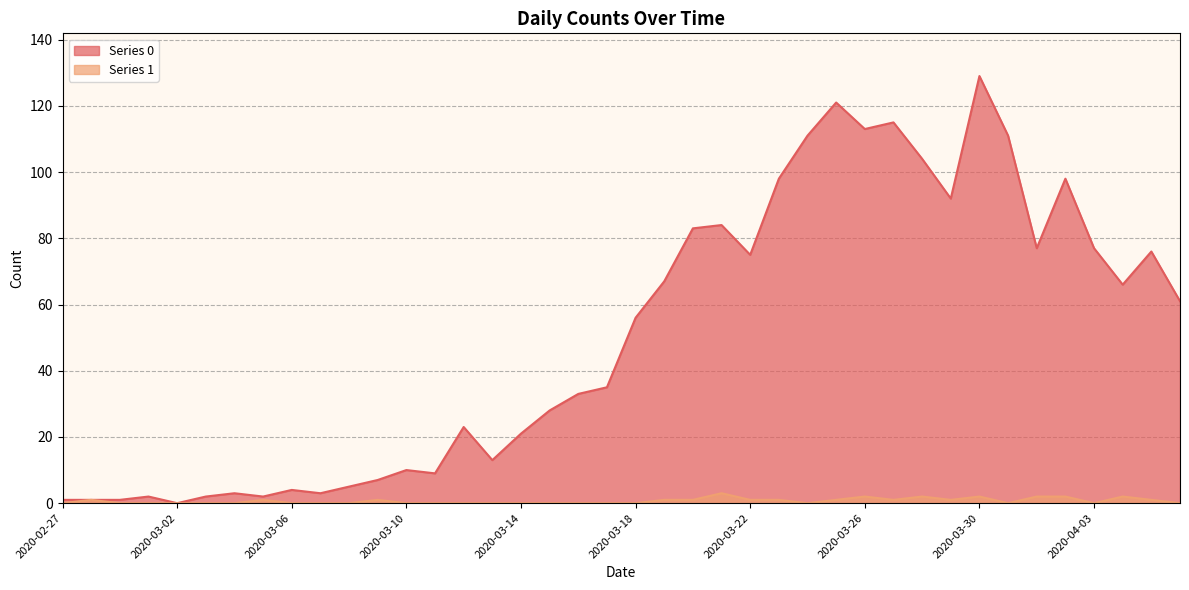

What is the label of the 39th point from the right?

2020-02-28